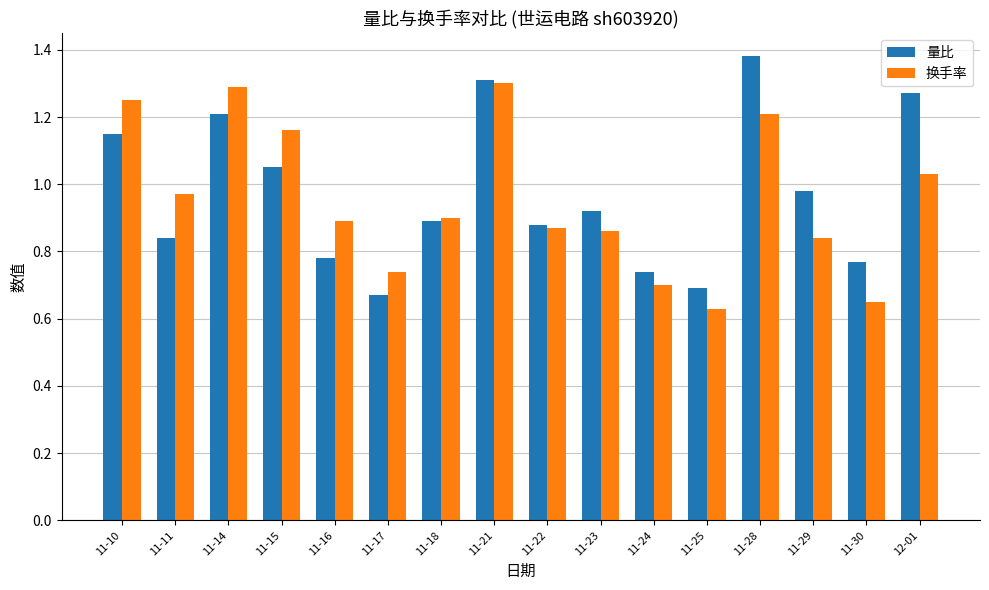

The 换手率 series shows 0.8 at 11-21. True or false?

False